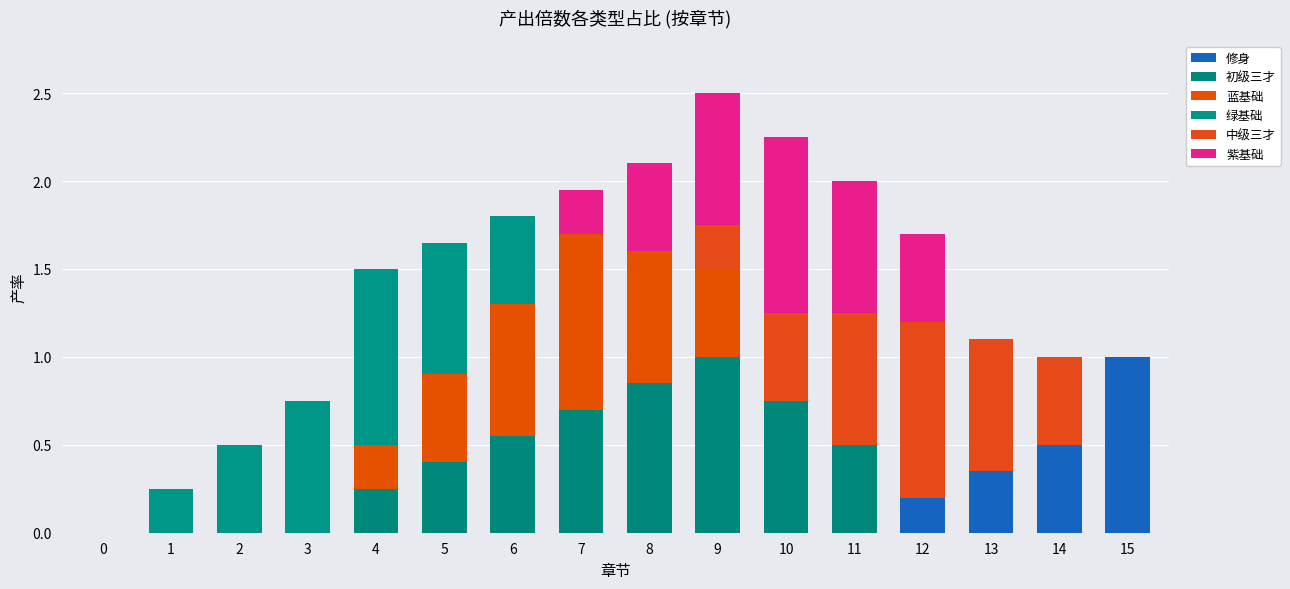

Which series has the widest spread of values?

修身